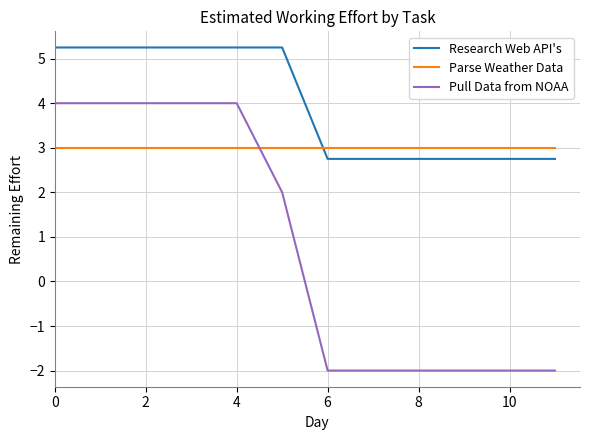

After their last crossing, which series has the higher values: Parse Weather Data or Research Web API's?

Parse Weather Data